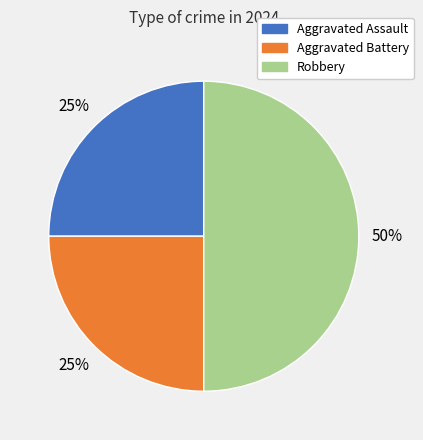

Is the sum of Robbery and Aggravated Assault greater than half?

Yes